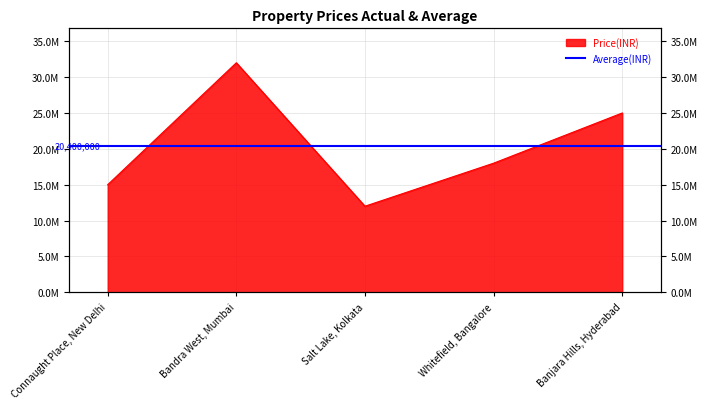

The chart shows a value of 25000000 at Banjara Hills, Hyderabad. True or false?

True